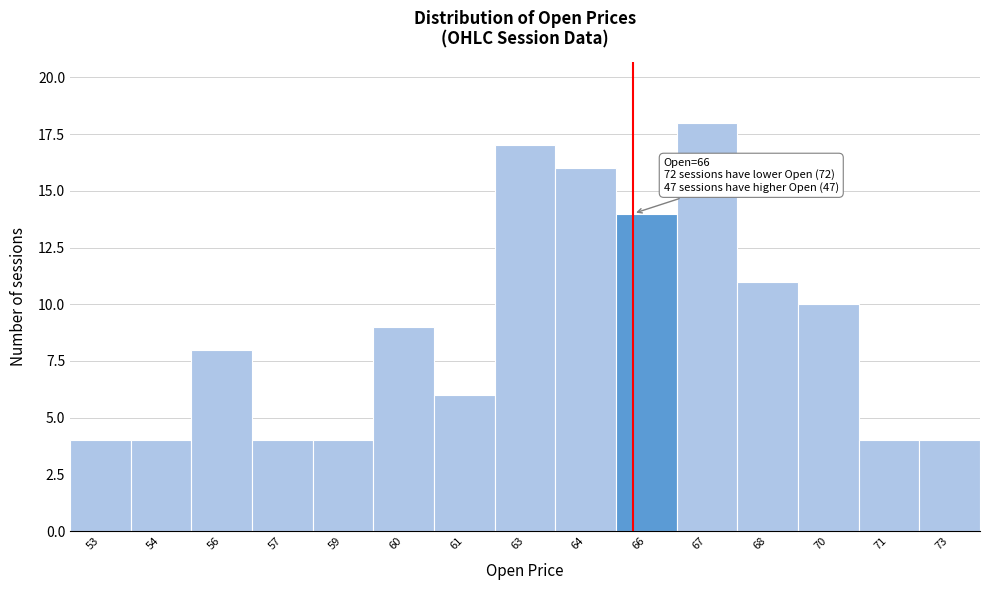

Reading left to right, list all the values displayed in this chart.

4	4	8	4	4	9	6	17	16	14	18	11	10	4	4